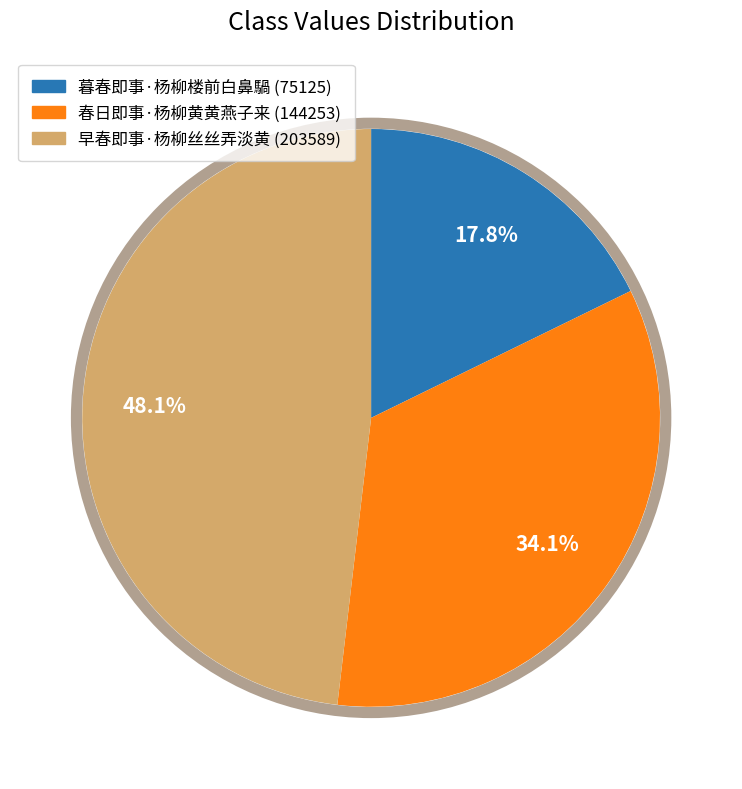

Which slice is the largest?

早春即事·杨柳丝丝弄淡黄